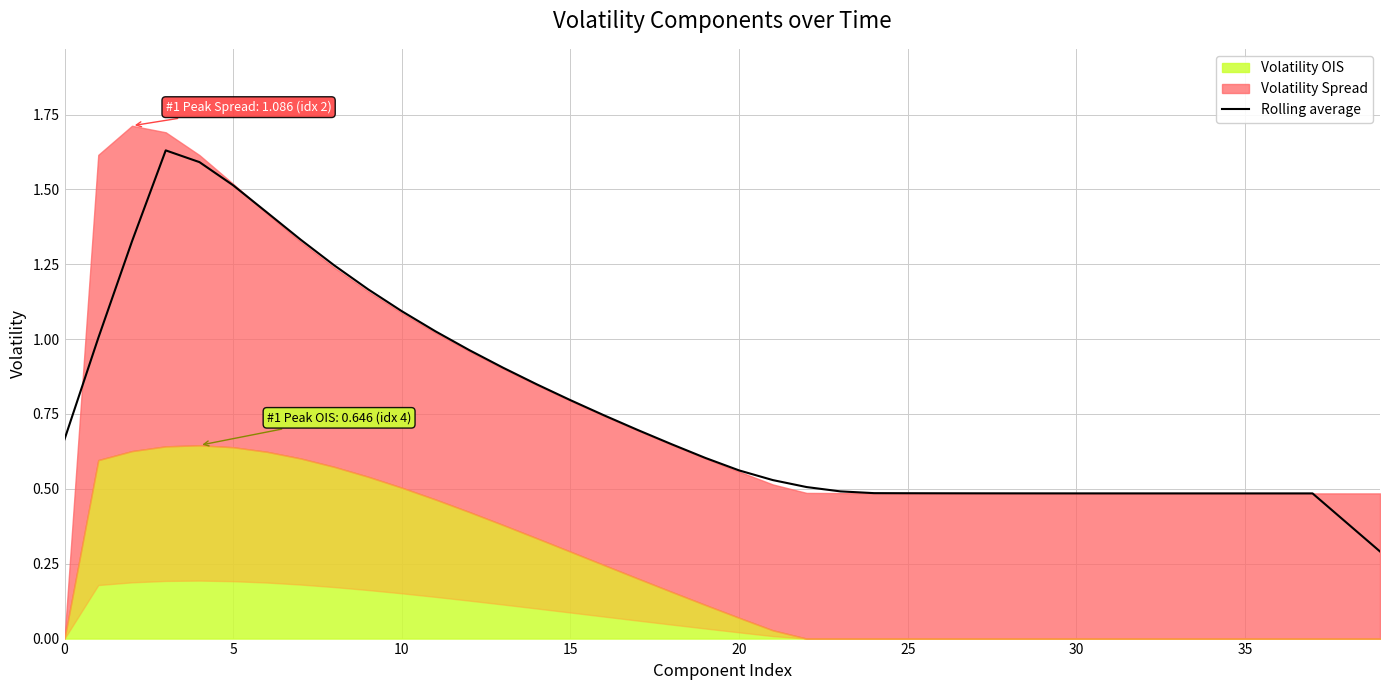

Reading left to right, what are all the values shown in this chart?

0.7	1.0	1.3	1.6	1.6	1.5	1.4	1.3	1.2	1.2	1.1	1.0	1.0	0.9	0.8	0.8	0.7	0.7	0.6	0.6	0.6	0.5	0.5	0.5	0.5	0.5	0.5	0.5	0.5	0.5	0.5	0.5	0.5	0.5	0.5	0.5	0.5	0.5	0.4	0.3